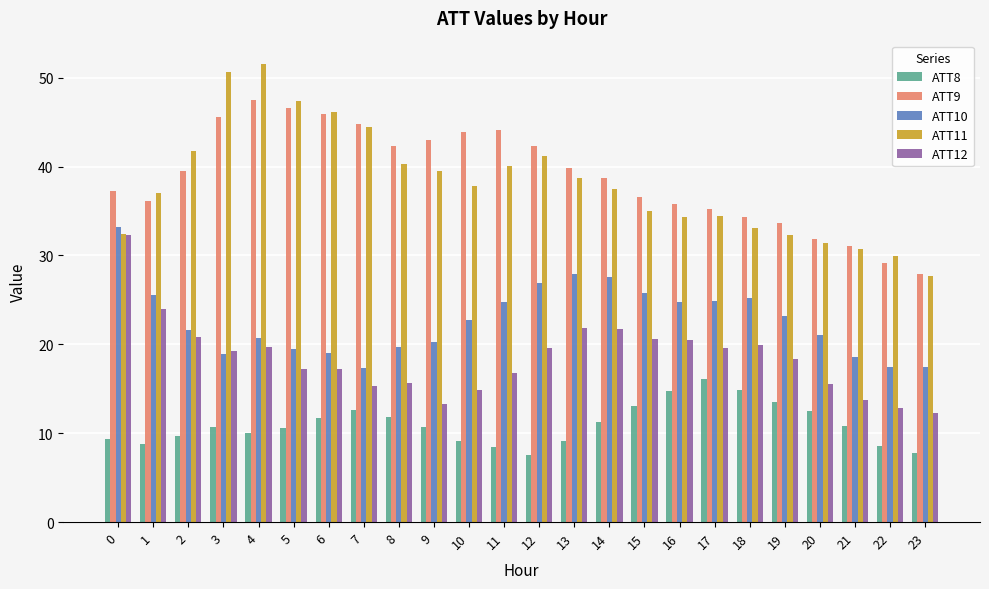

At how many categories does at least one series exceed 49?

2